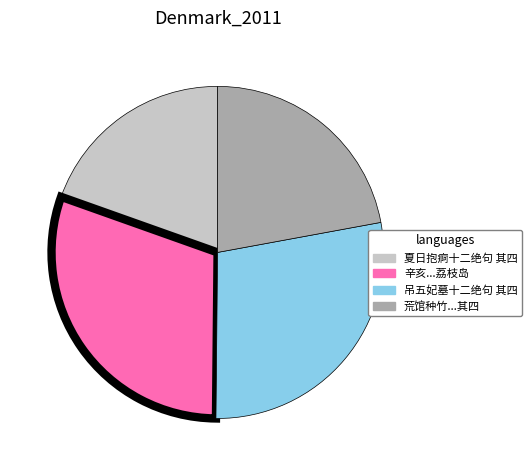

Count the number of slices in the pie.

4